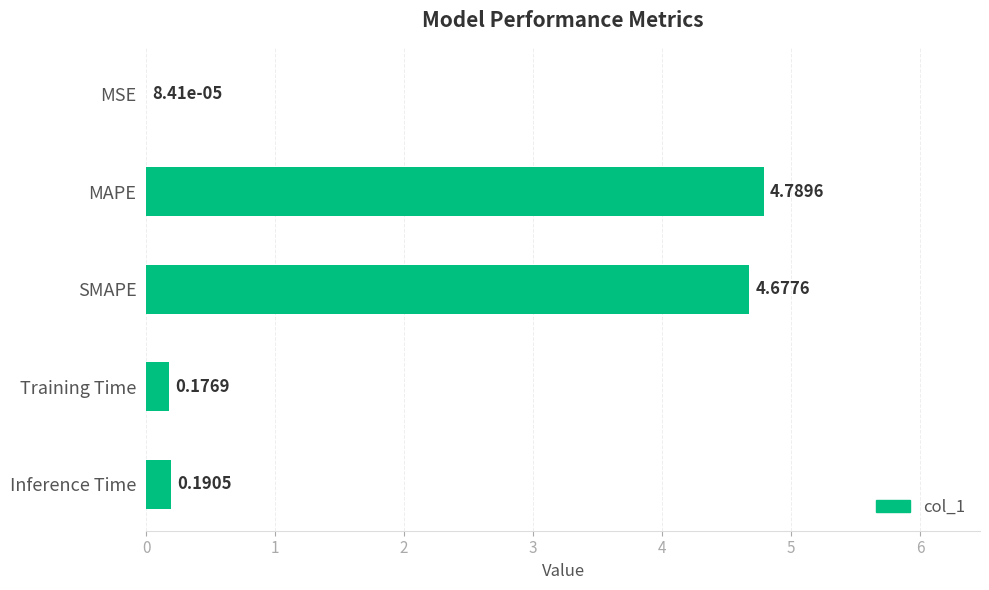

What is the sum of all values?

9.8